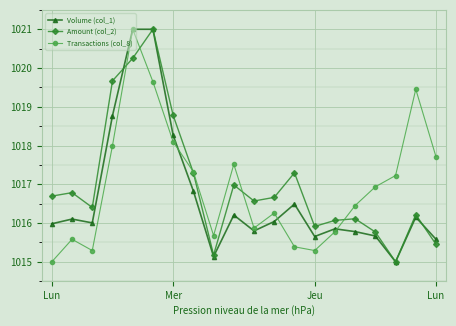

What is the value of the Transactions (col_8) point at the 9th from the left?

1015.7